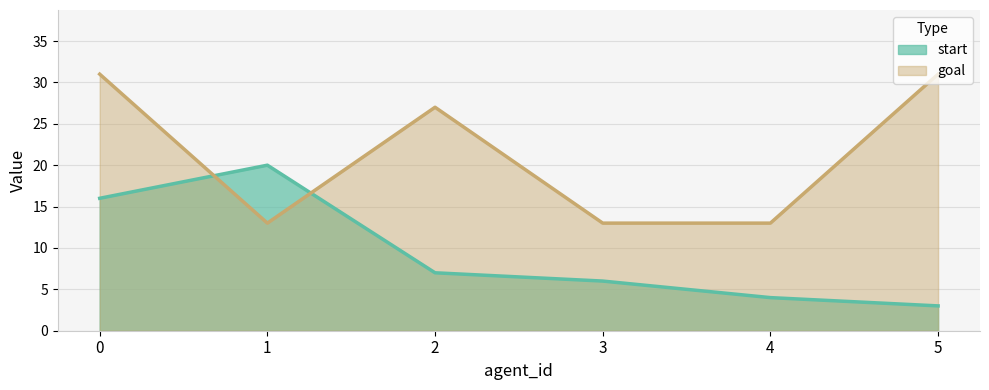

True or false: goal and start intersect in this chart.

True